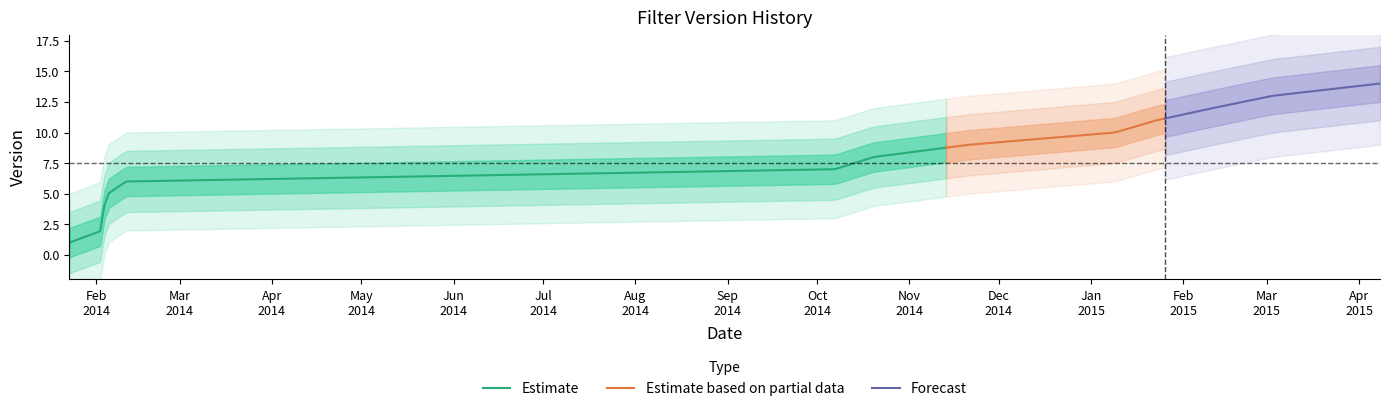

What is the label of the 8th point from the left?

2014-02-11